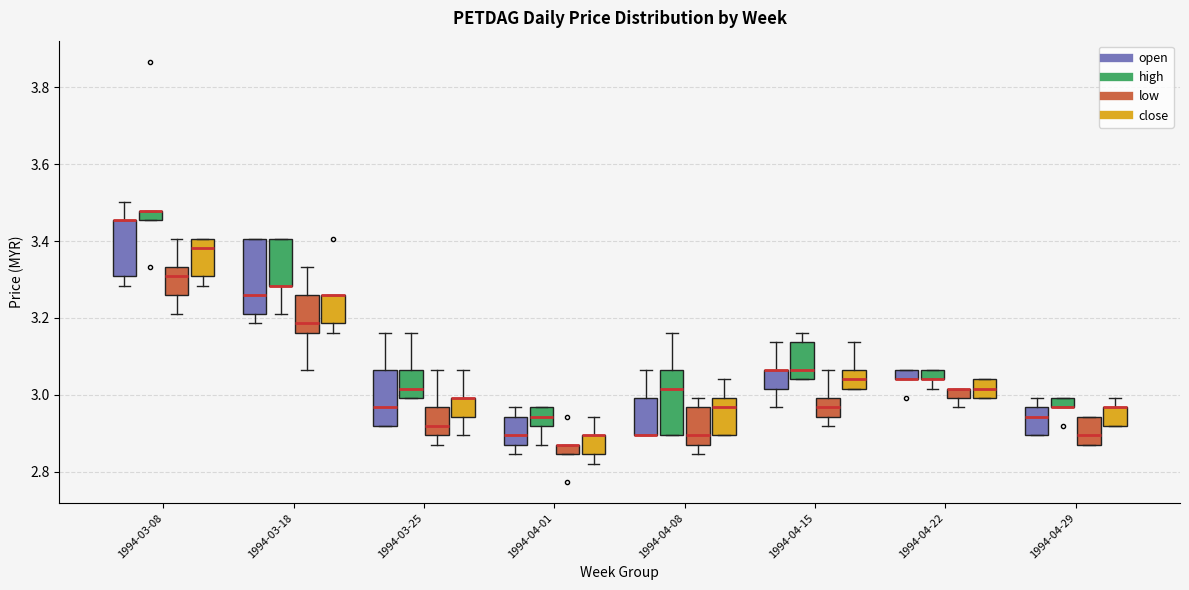

Where does the median line of the box for 1994-04-15 (high) sit on the y-axis? The values are not printed on the chart, so give them approximately, as read against the axis.

3.06